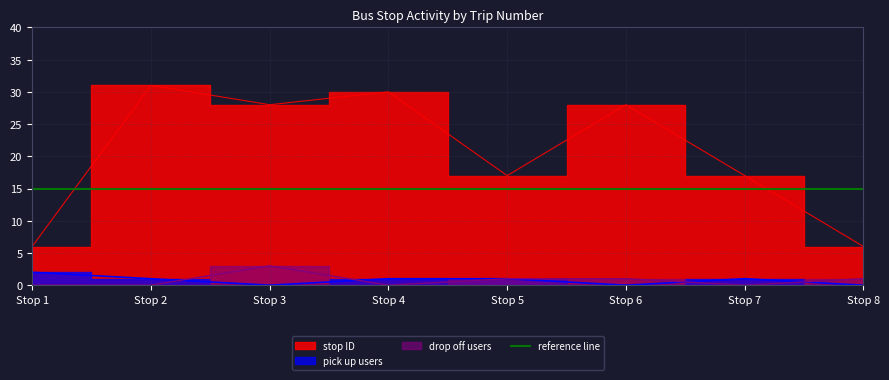

At Stop 5, list the series in order from largest to smallest.

stop ID, pick up count, drop off count